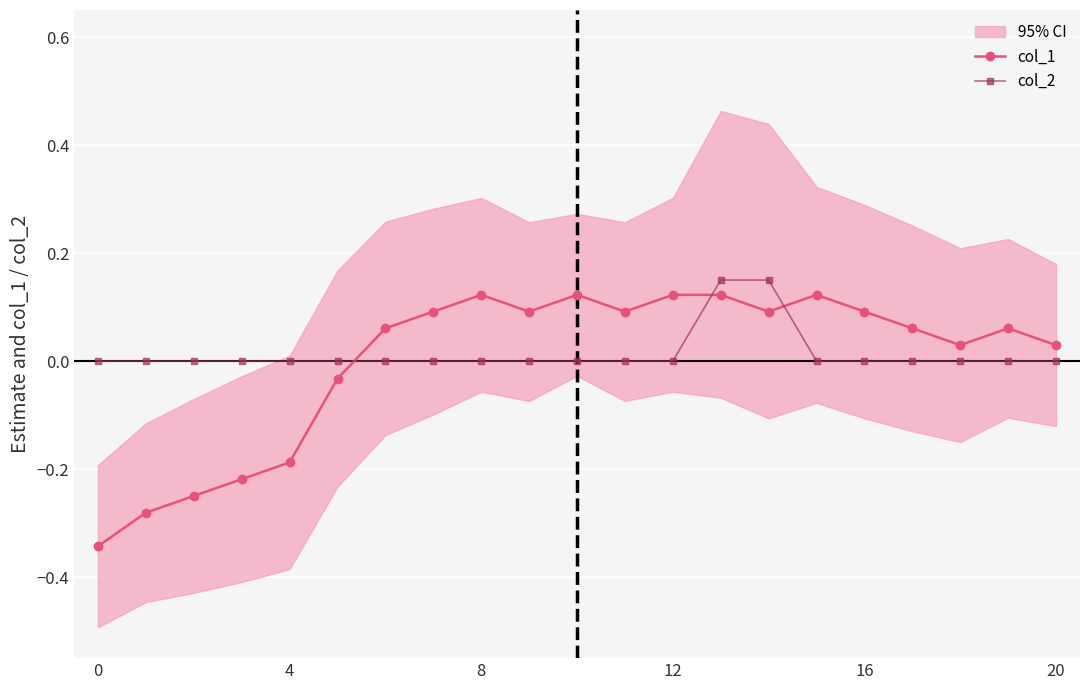

True or false: col_2 has a value of 0.0 at 0.

True